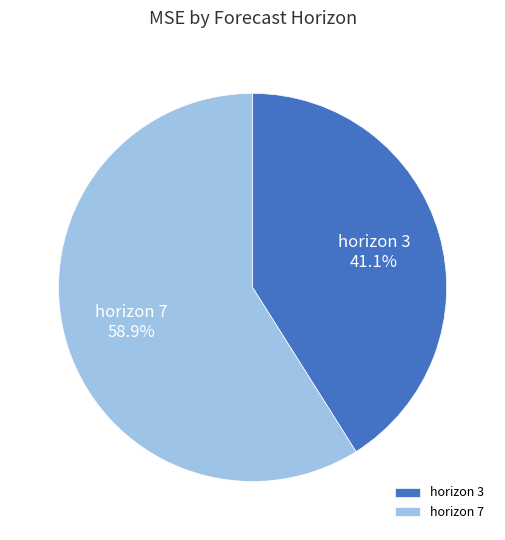

To the nearest percent, what is the average slice percentage?

50%